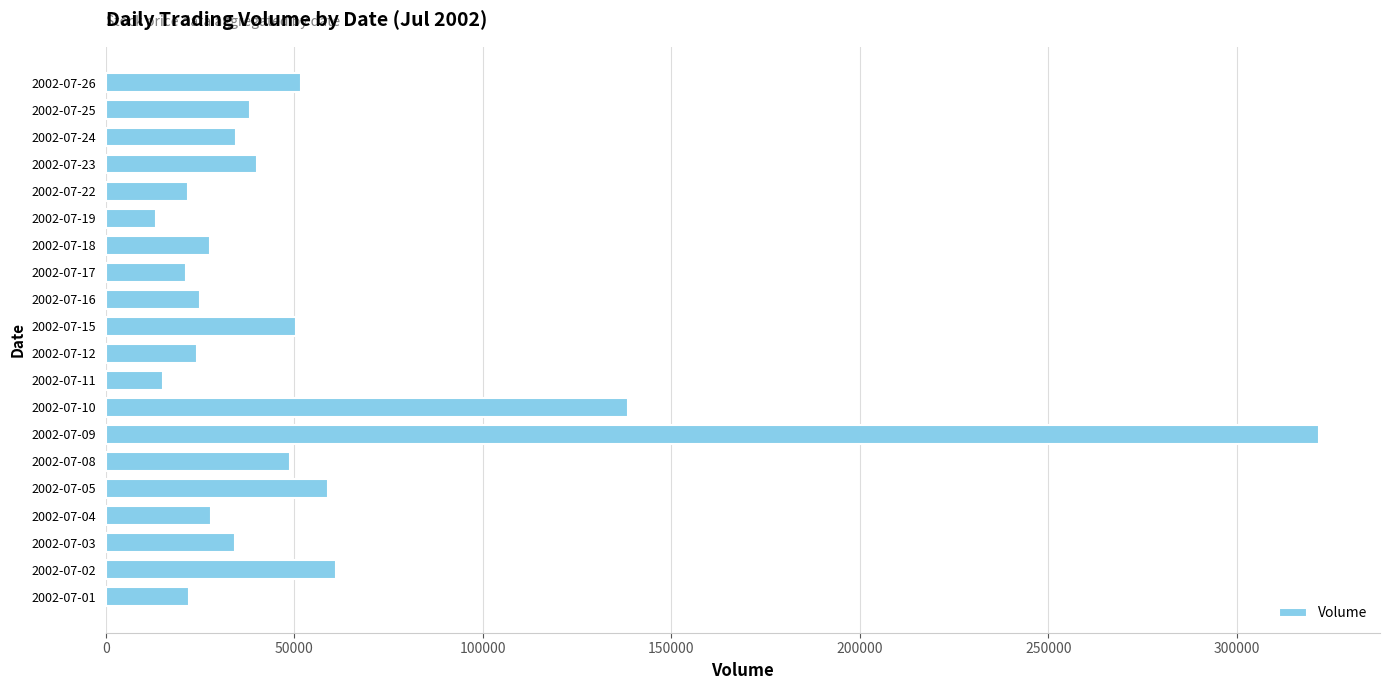

What is the sum of the values at 2002-07-10 and 2002-07-23?

178595